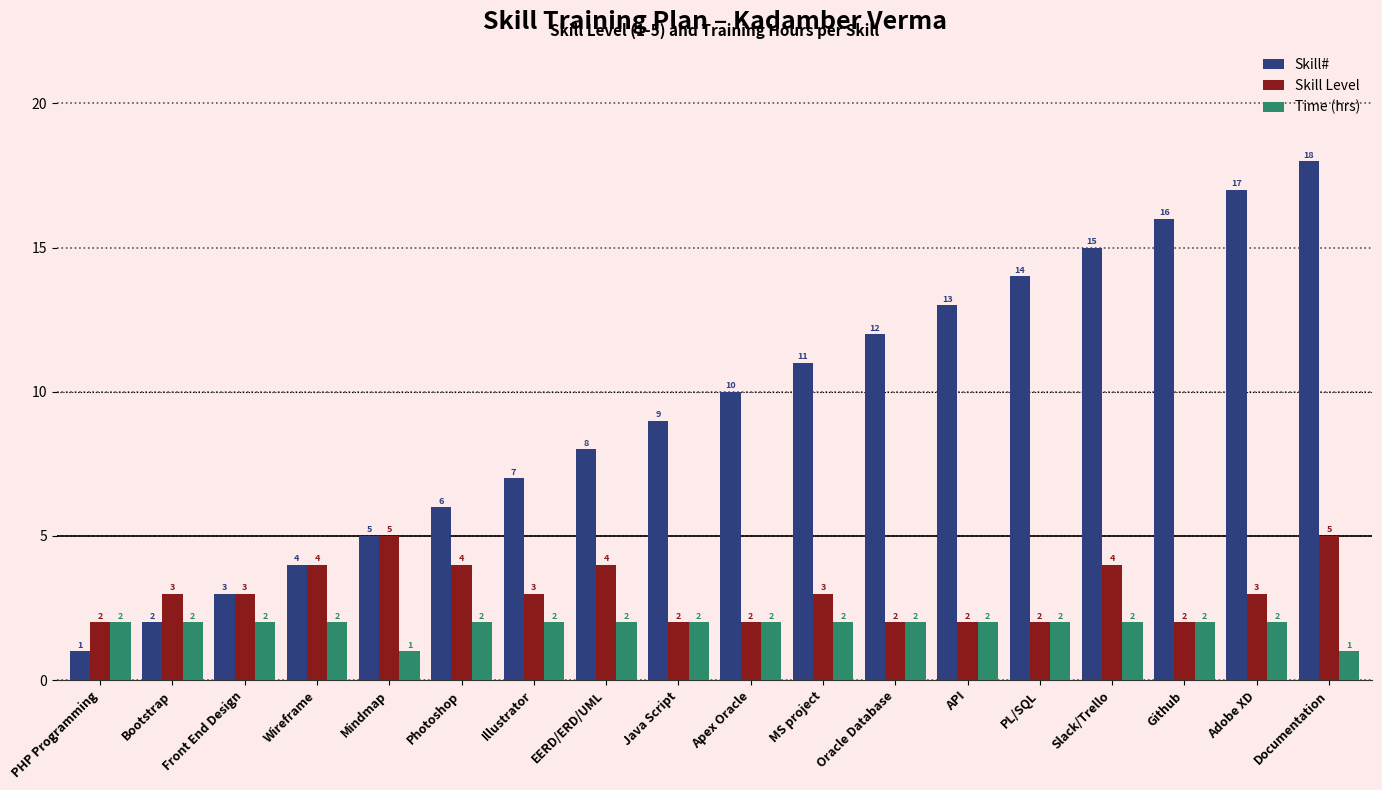

Is it true that Skill# equals 8 at Documentation?

False